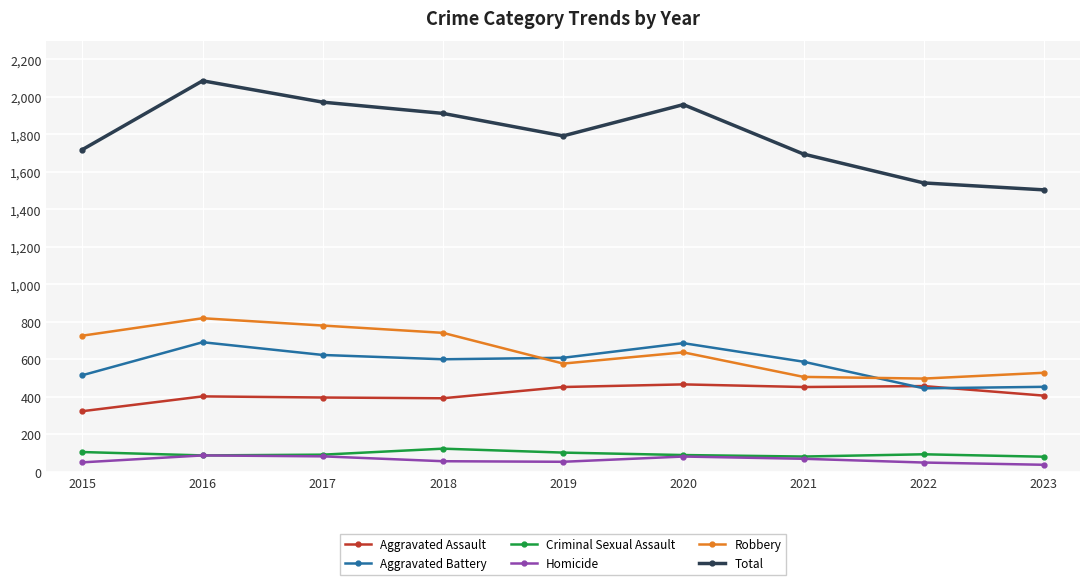

What is the value of the Aggravated Battery point at the 8th from the left?

445